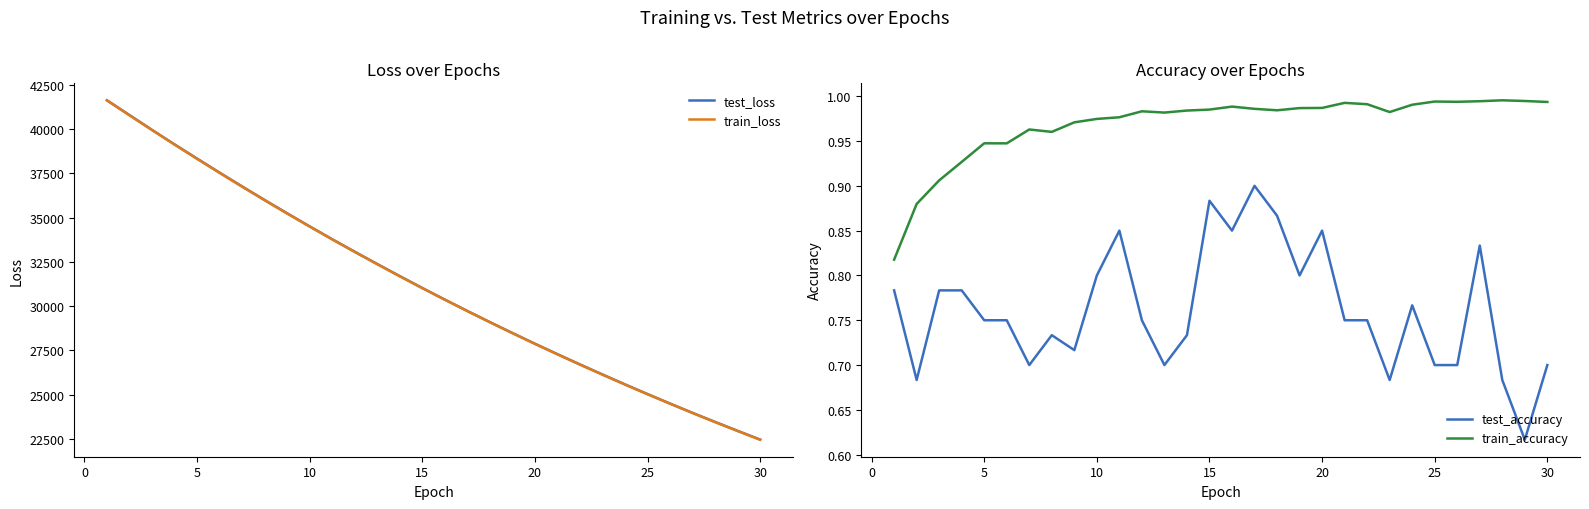

The train_loss series shows 40984.2 at 25. True or false?

False